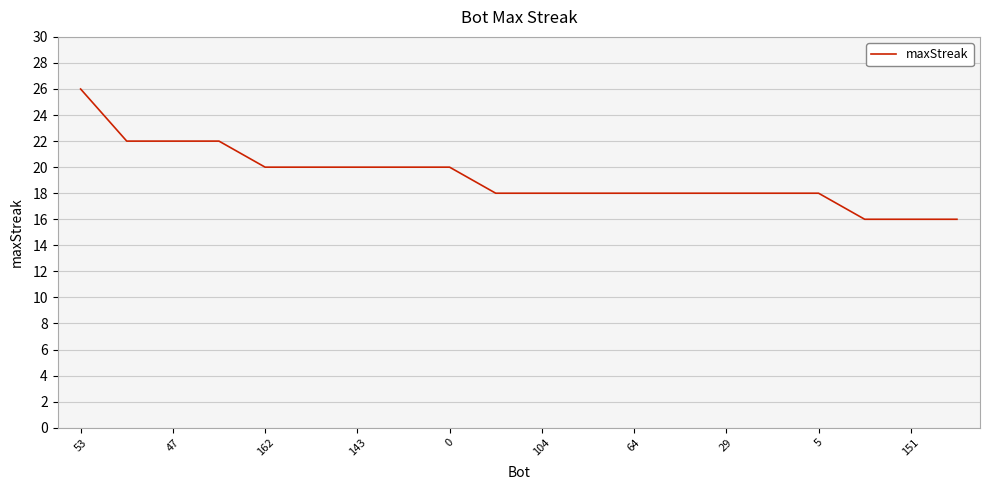

What is the difference between the maximum and second lowest values?

10